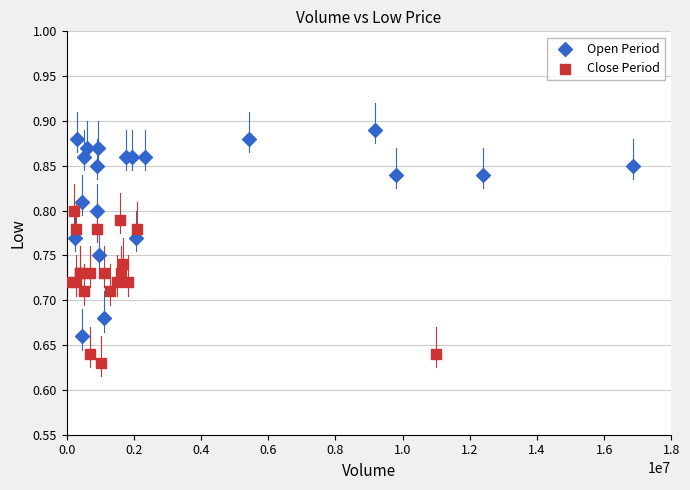

Which series has the largest Y range (max minus min)?

Open Period